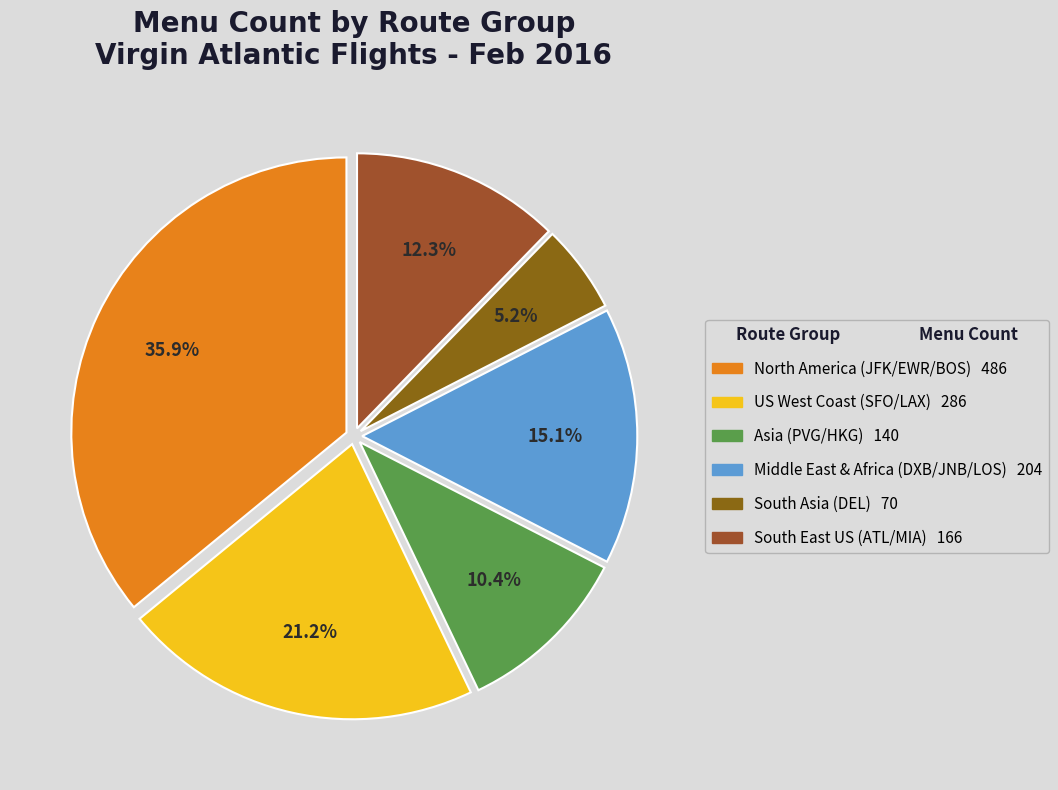

Count the number of slices in the pie.

6